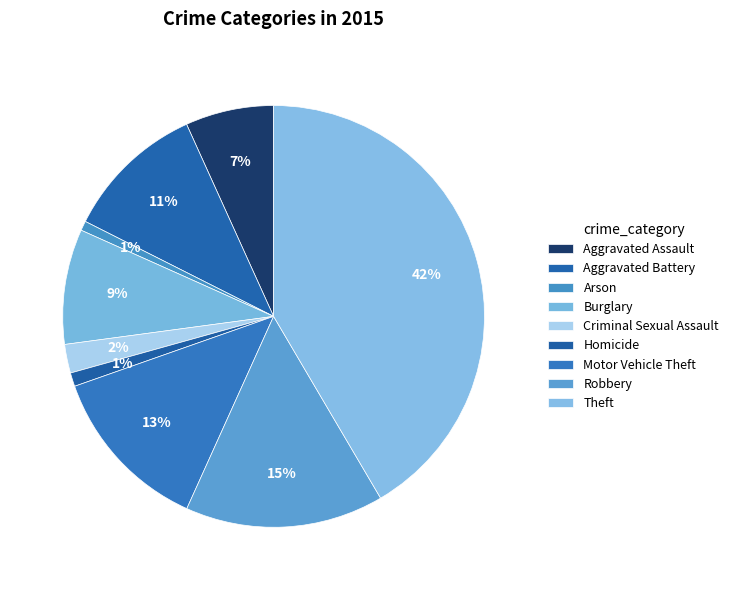

Is there any slice that represents more than half of the pie?

No